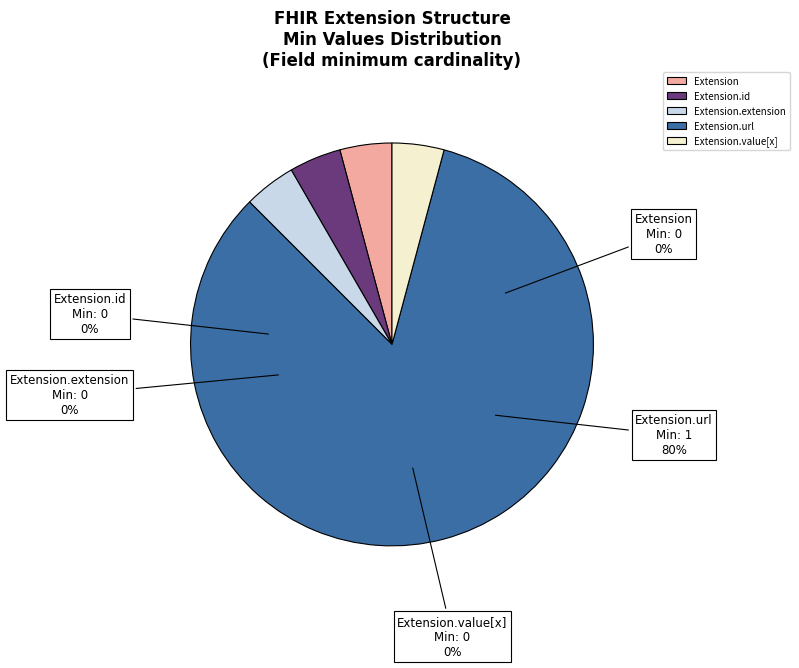

How many segments does this pie chart have?

5